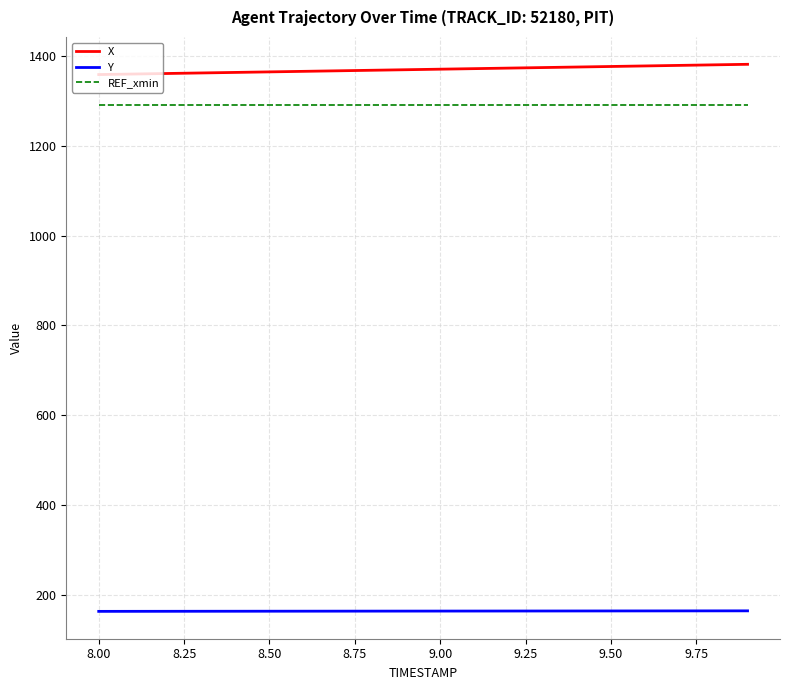

What is the lowest value of the REF_xmin series?

1290.0